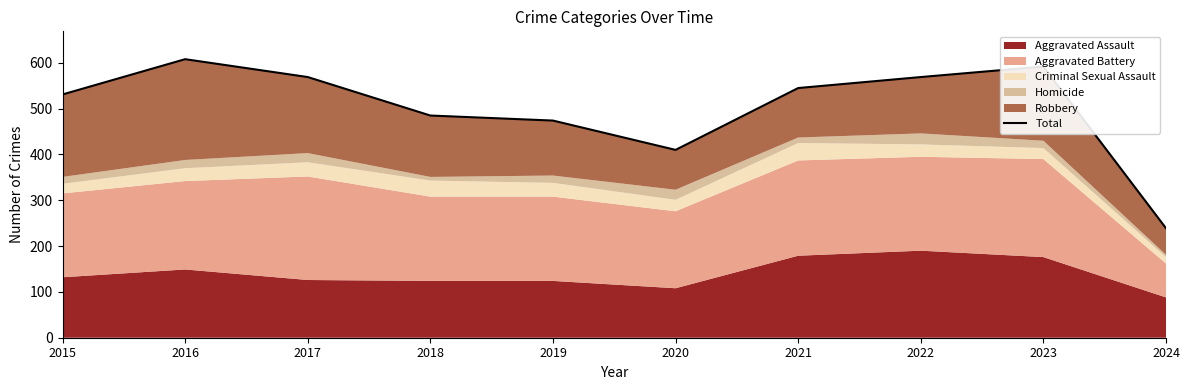

What is the difference between the maximum and second lowest values?

198